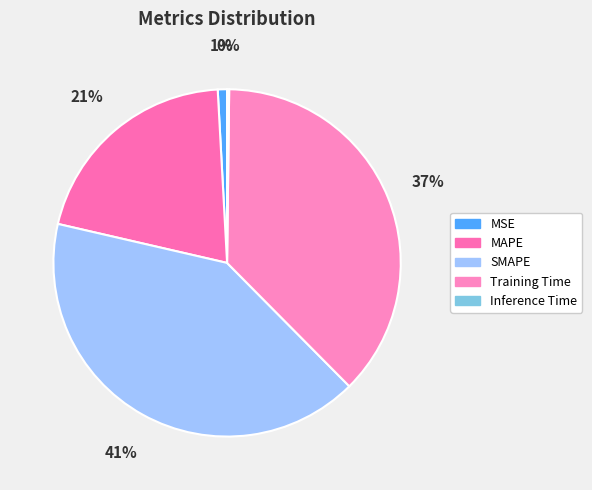

How many slices are in this pie chart?

5